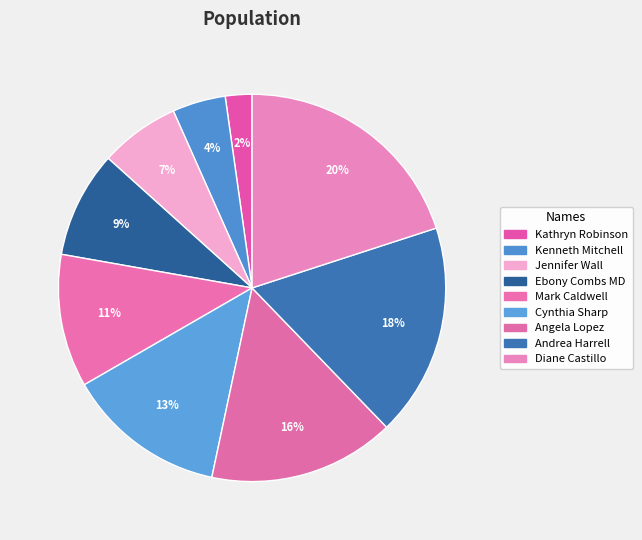

To the nearest percent, what portion does Andrea Harrell represent?

18%